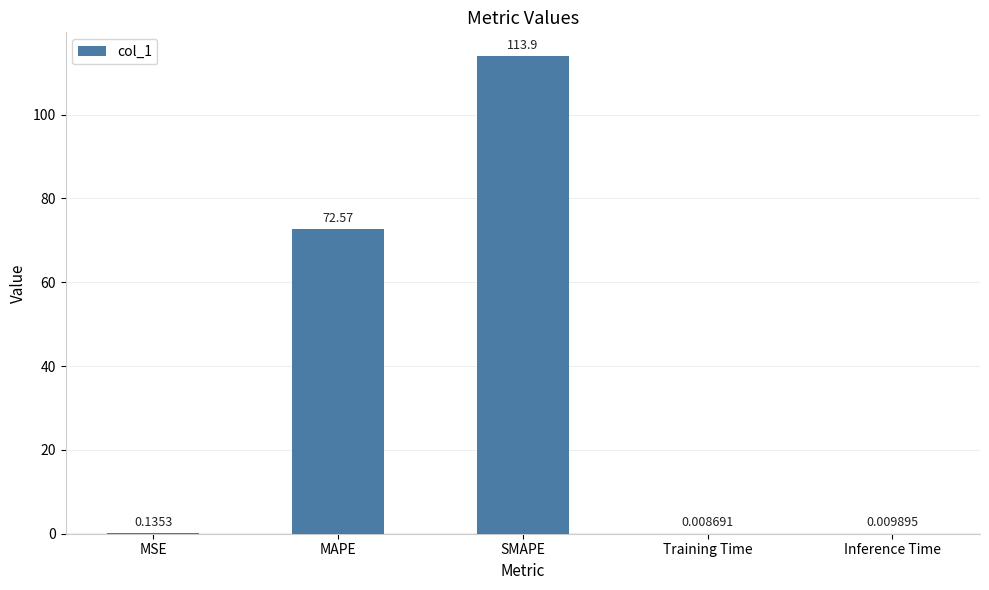

The chart shows a value of 72.6 at MAPE. True or false?

True